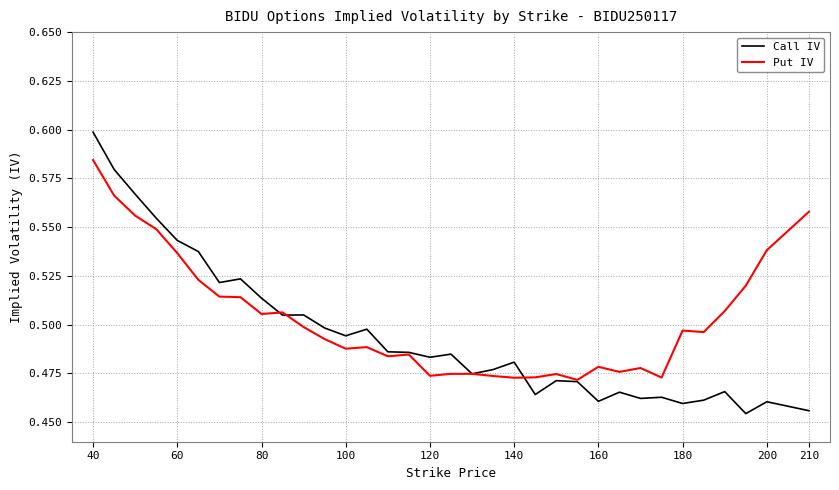

Which series has the largest range (max minus min)?

Call IV